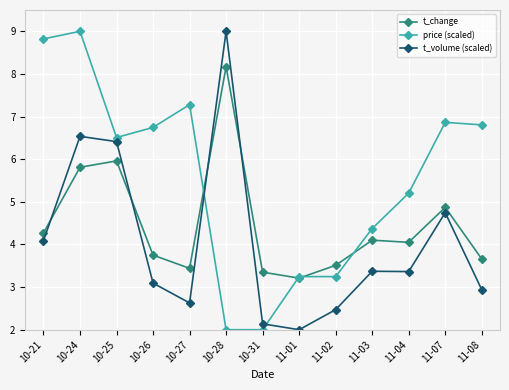

What is the sum of the t_change values at 10-31 and 11-02?

6.9